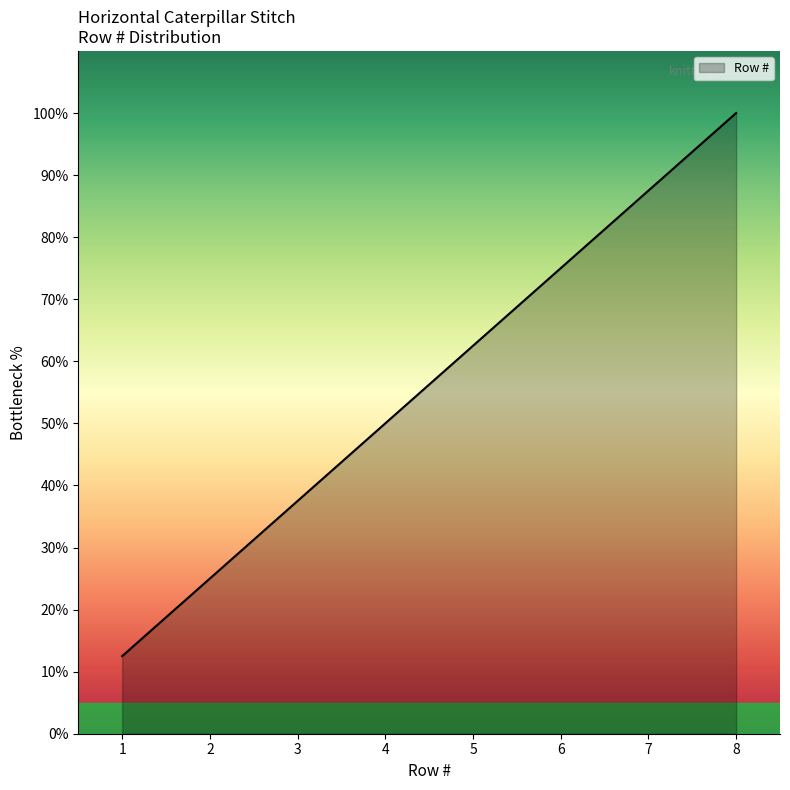

What is the difference between the maximum and minimum values?

87.5